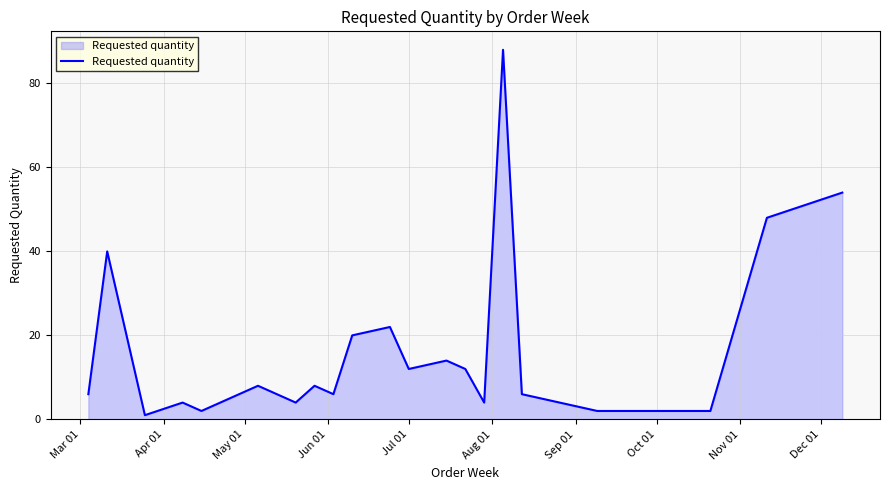

What is the maximum value shown in the chart?

88